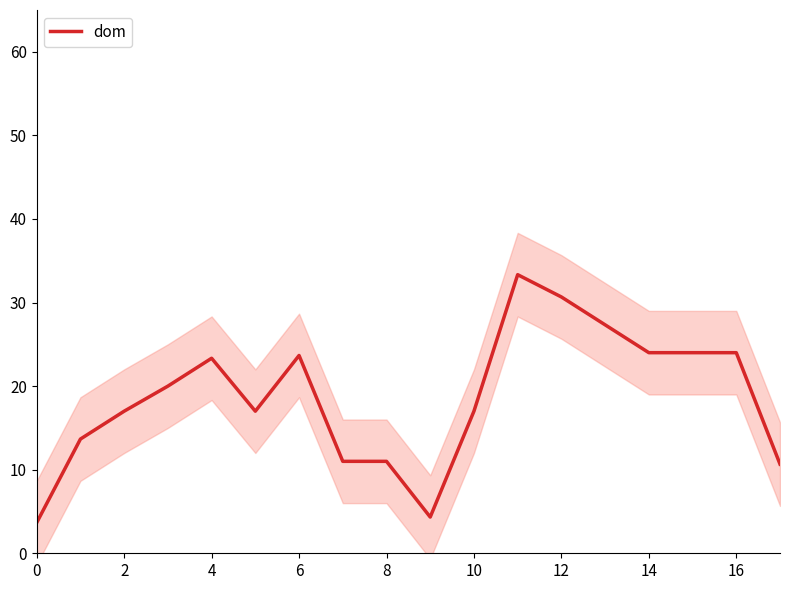

True or false: dom has a value of 16.2 at 12.

False